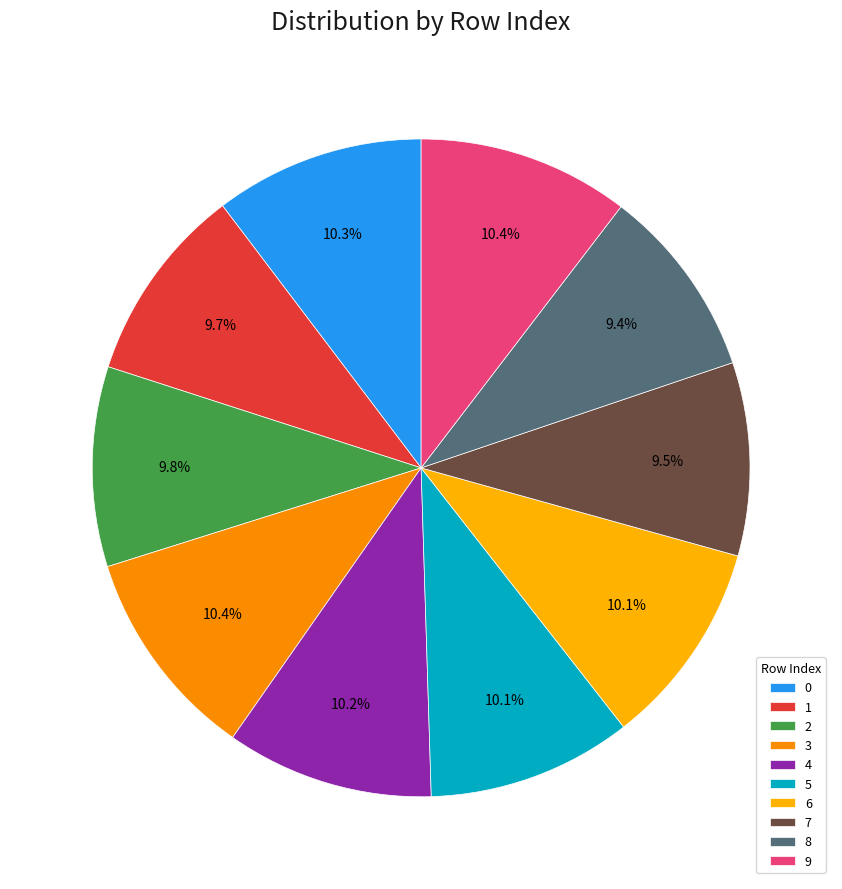

To the nearest percent, what is the combined percentage of 1 and 7?

19%